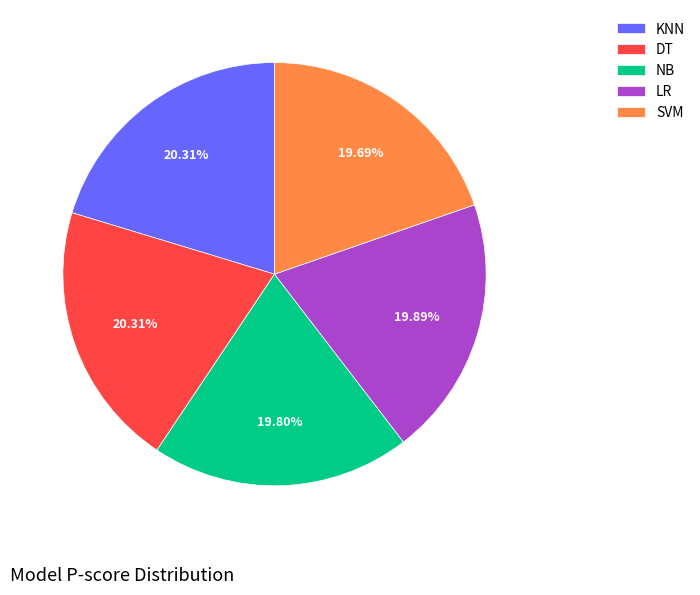

True or false: SVM accounts for 20% of the total.

True